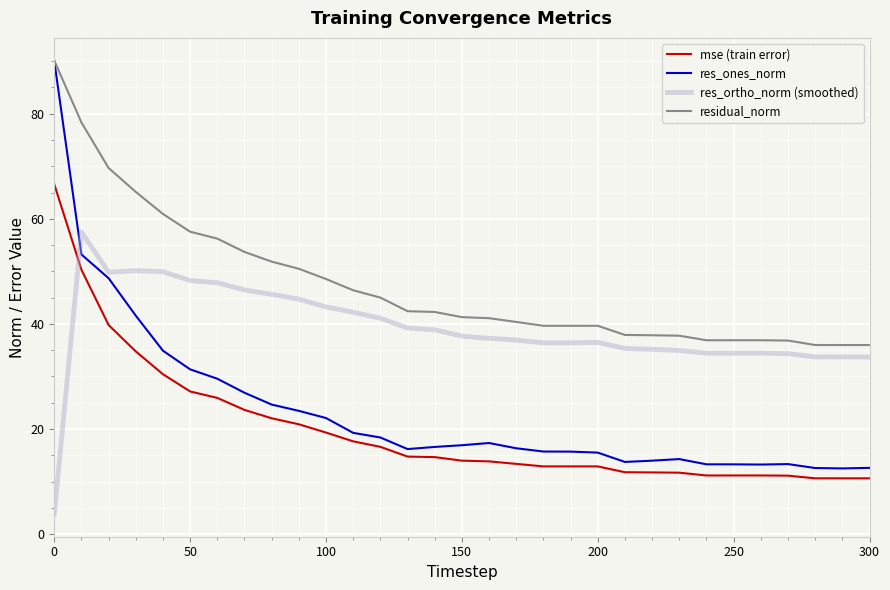

Which series has the largest range (max minus min)?

res_ones_norm